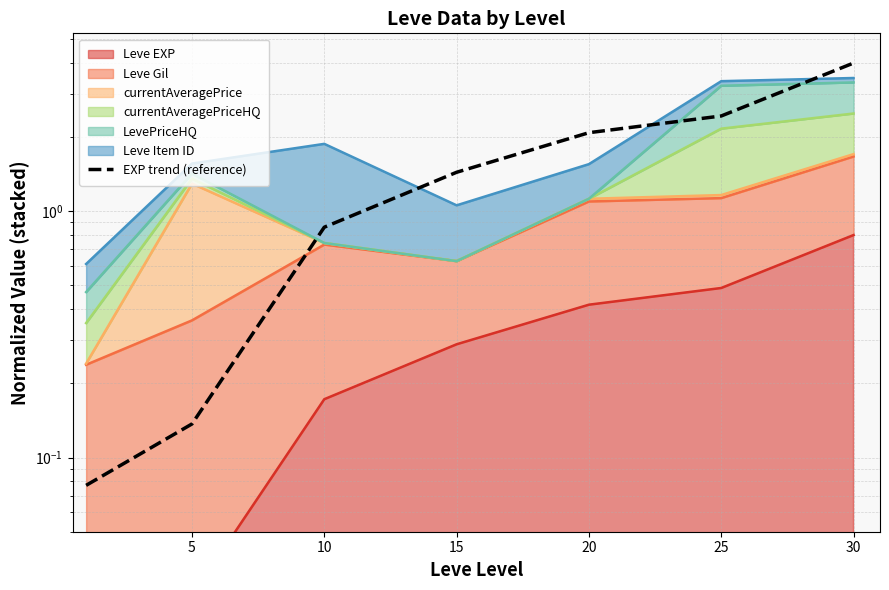

What is the value of the 1st point from the left?

0.1